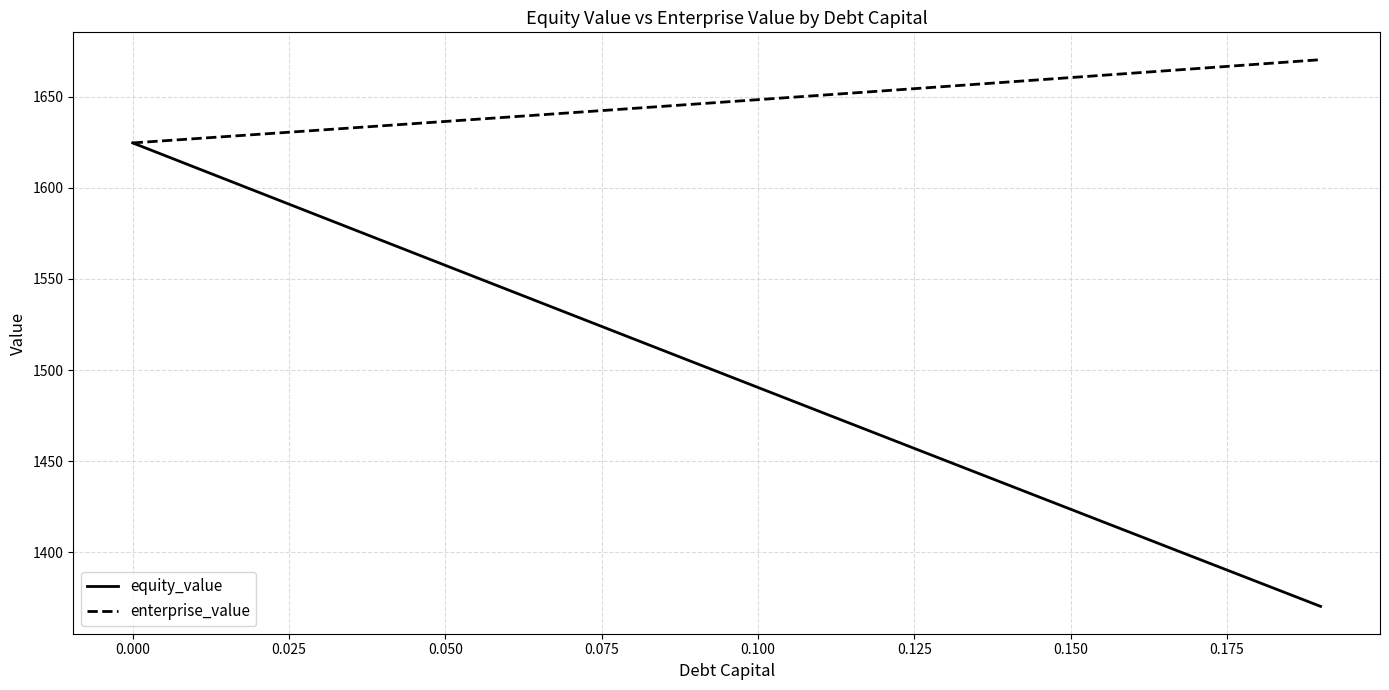

What is the minimum value shown in the chart?

1370.3